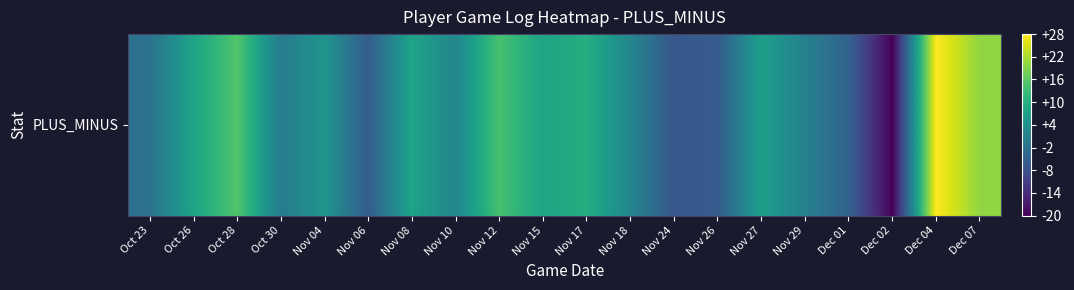

Is it true that the value at Nov 08 is 8?

True